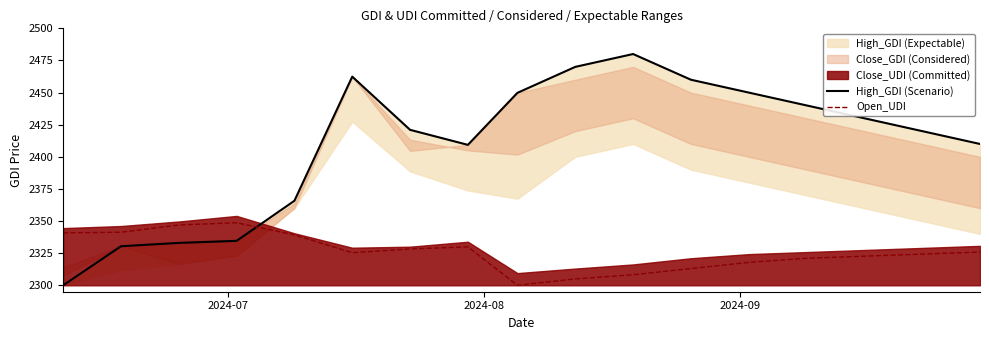

In Open_UDI, how many points are lower than both neighbors (excluding endpoints)?

2